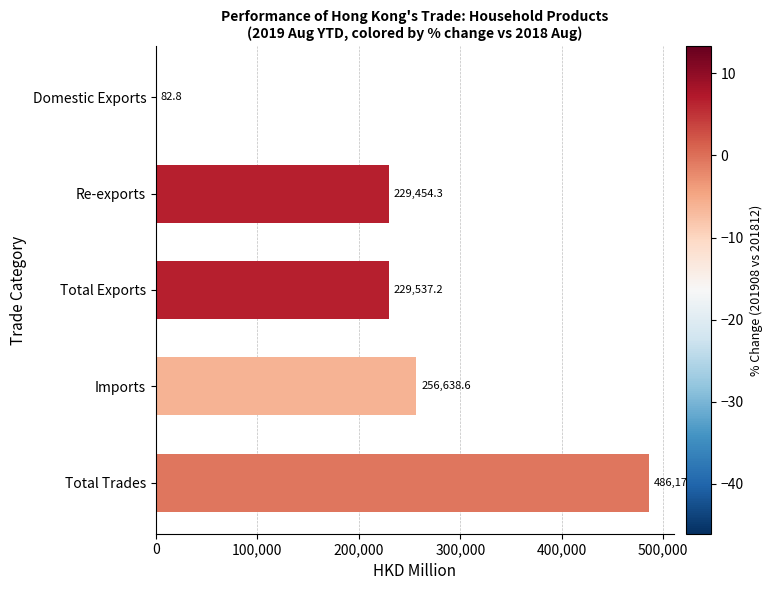

Reading bottom to top, what are all the values shown in this chart?

Total Trades=486175.8	Imports=256638.6	Total Exports=229537.2	Re-exports=229454.3	Domestic Exports=82.8